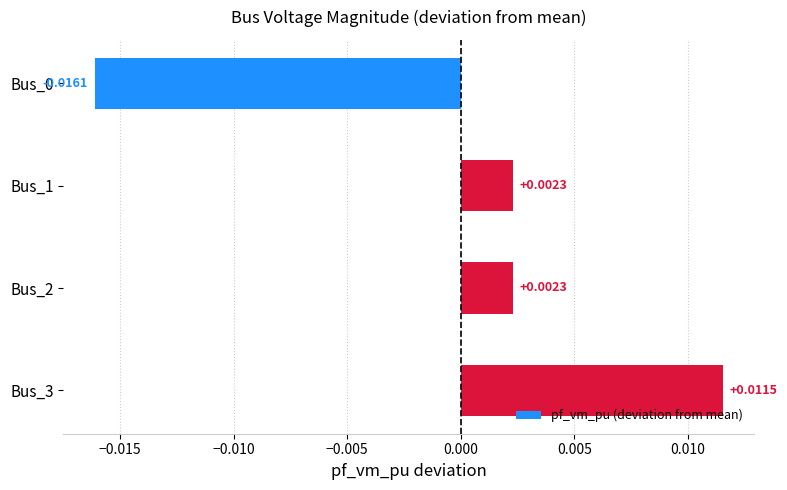

Between Bus_1 and Bus_0, which is larger?

Bus_1